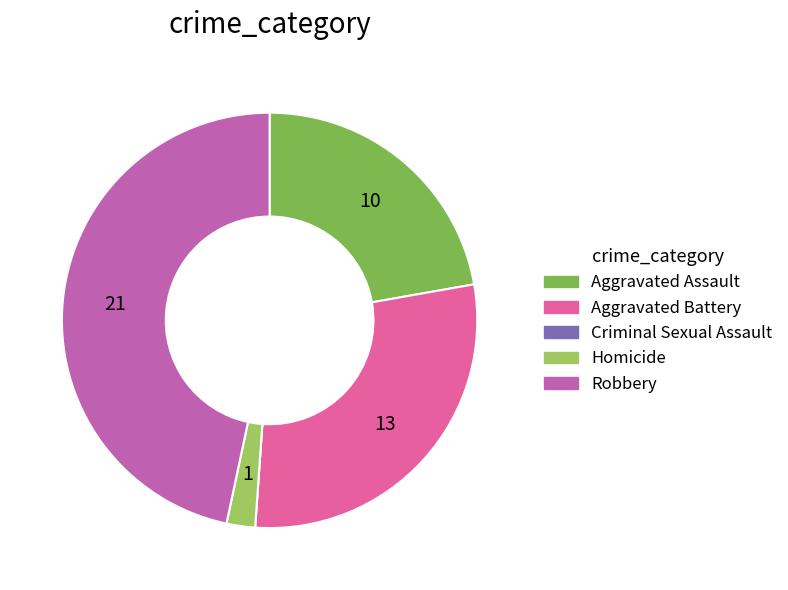

The Aggravated Battery slice represents 42% of the pie. True or false?

False